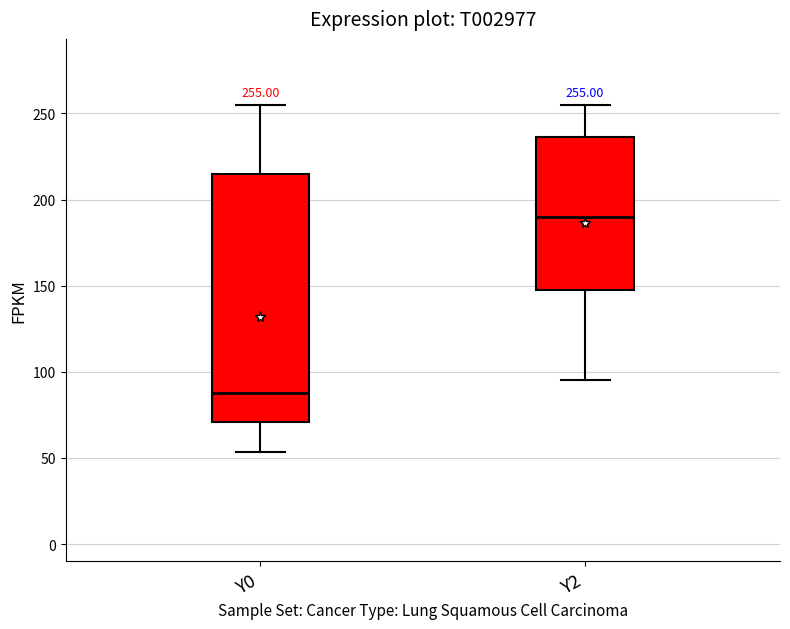

Which box has the lowest median line?

Y0